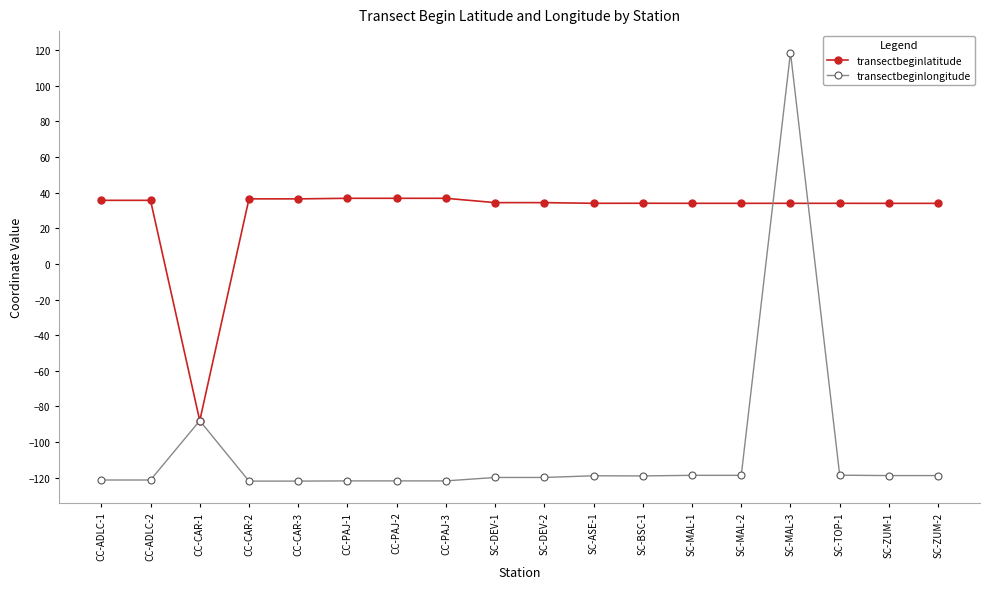

What is the label of the 15th point from the left?

SC-MAL-3